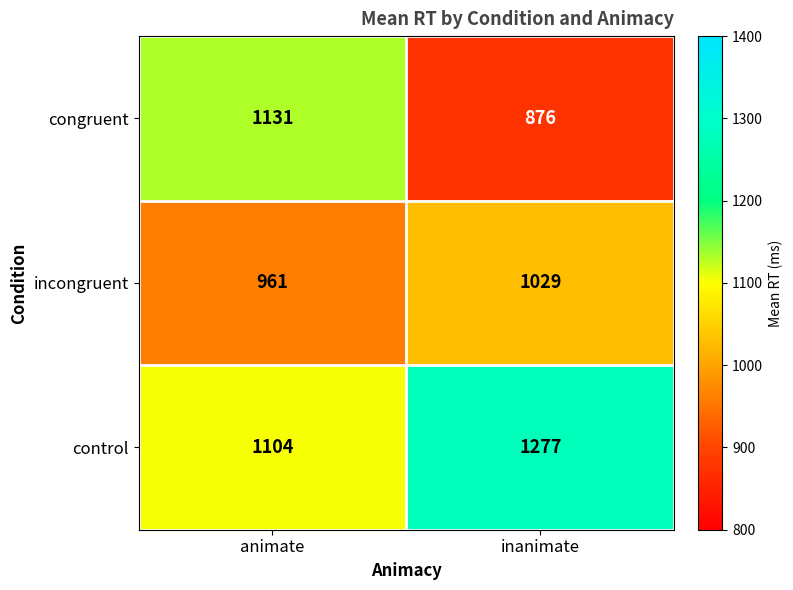

What is the total value across all series at animate?

3196